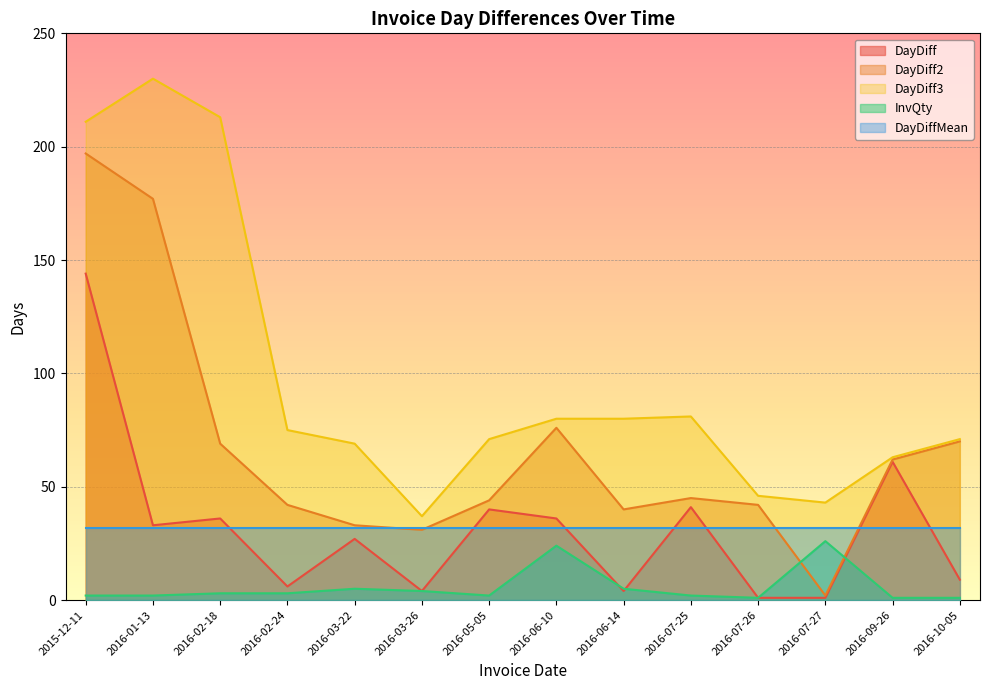

How many interior local valleys does the InvQty series have?

2